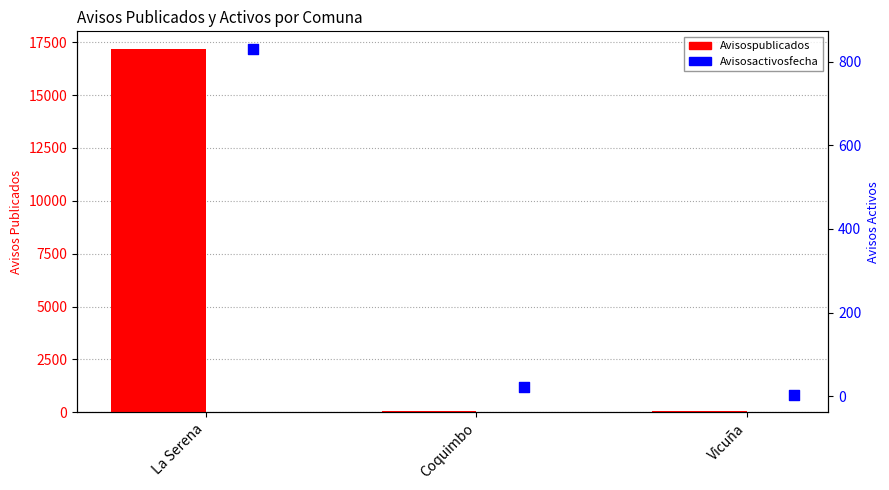

Which series reaches the maximum Y coordinate?

Avisospublicados